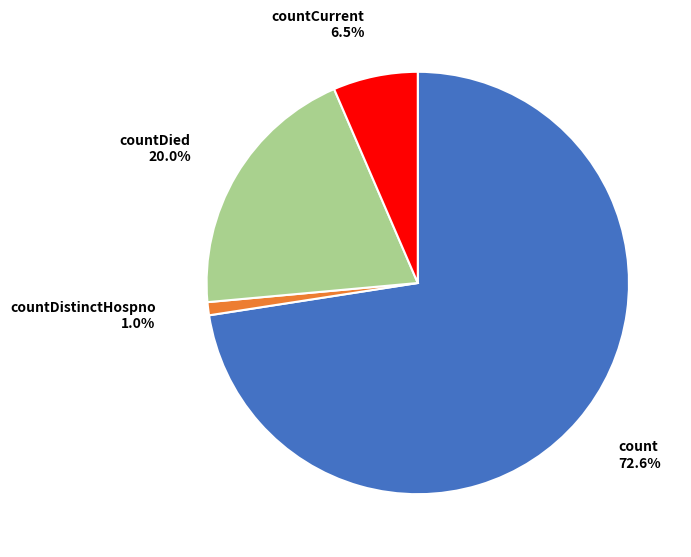

To the nearest percent, what percentage of the pie is countDied?

20%